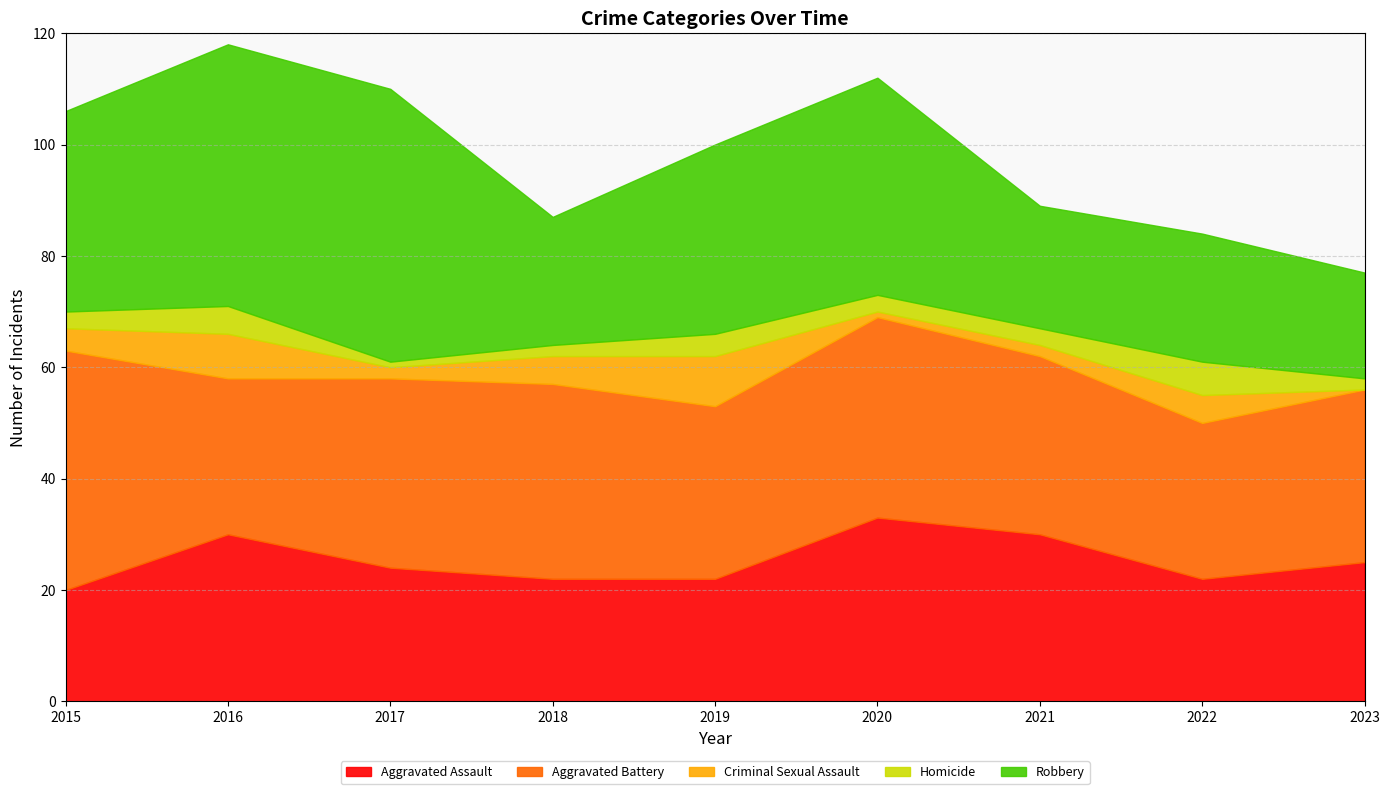

Rank the series by their maximum value, from highest to lowest.

Robbery, Aggravated Battery, Aggravated Assault, Criminal Sexual Assault, Homicide